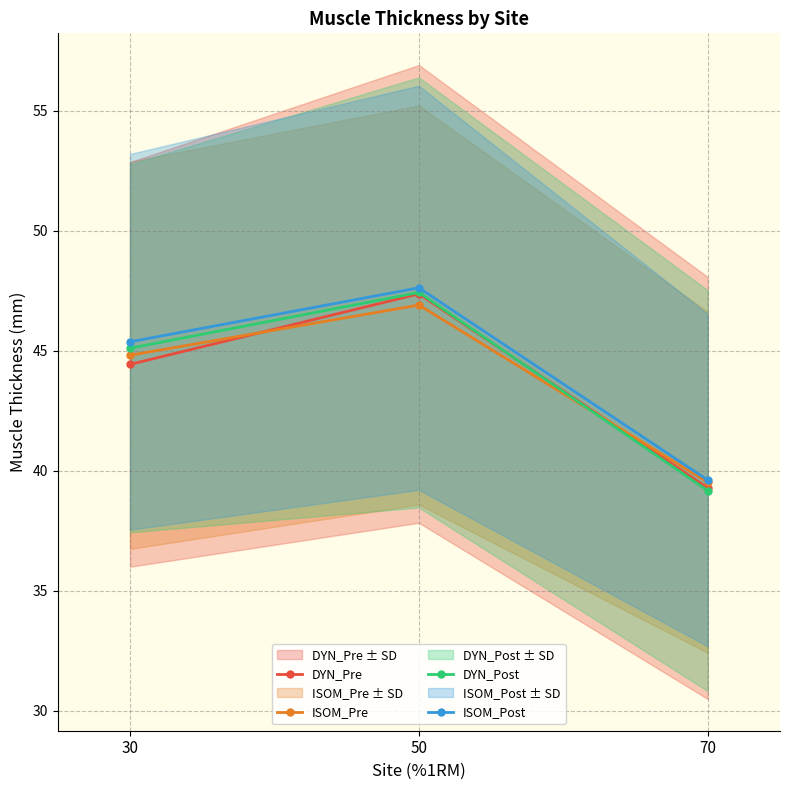

Where does the DYN_Post series first go above 45?

30